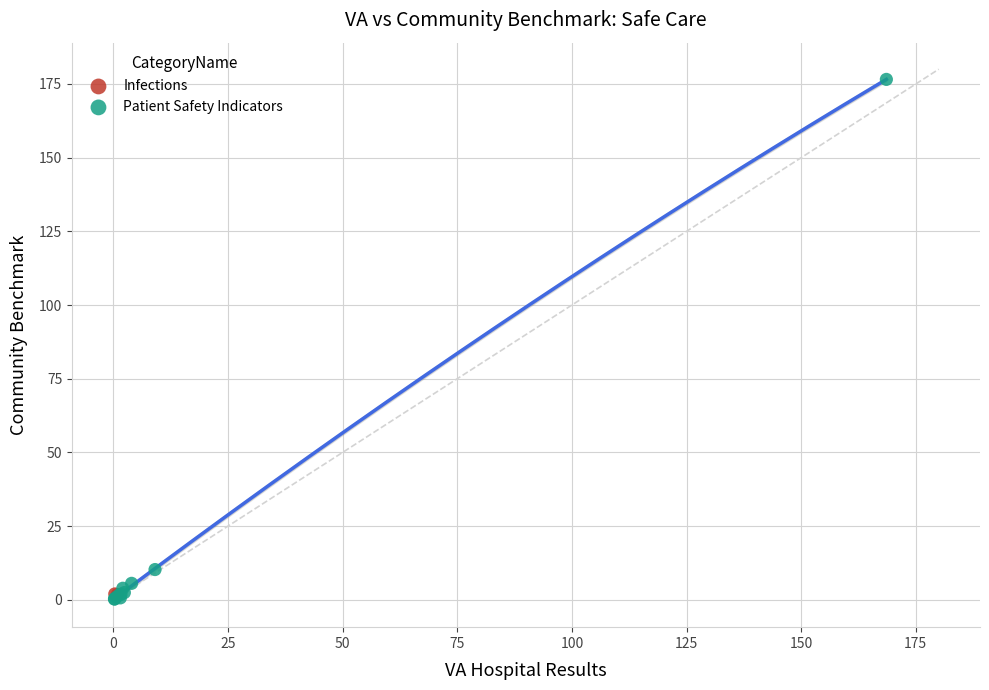

What are all the series names shown in the legend?

Infections, Patient Safety Indicators